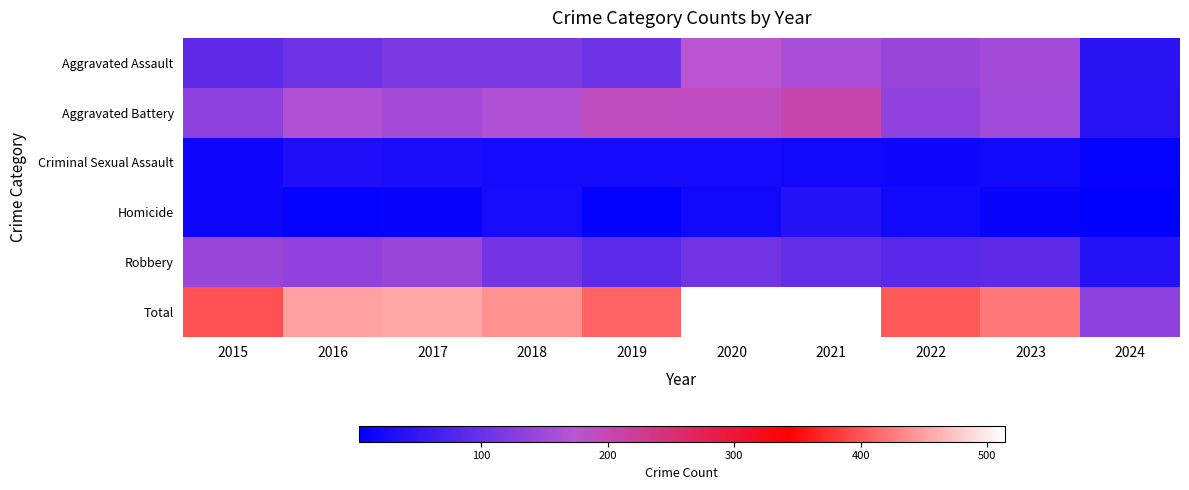

Count the number of data series in this chart.

6